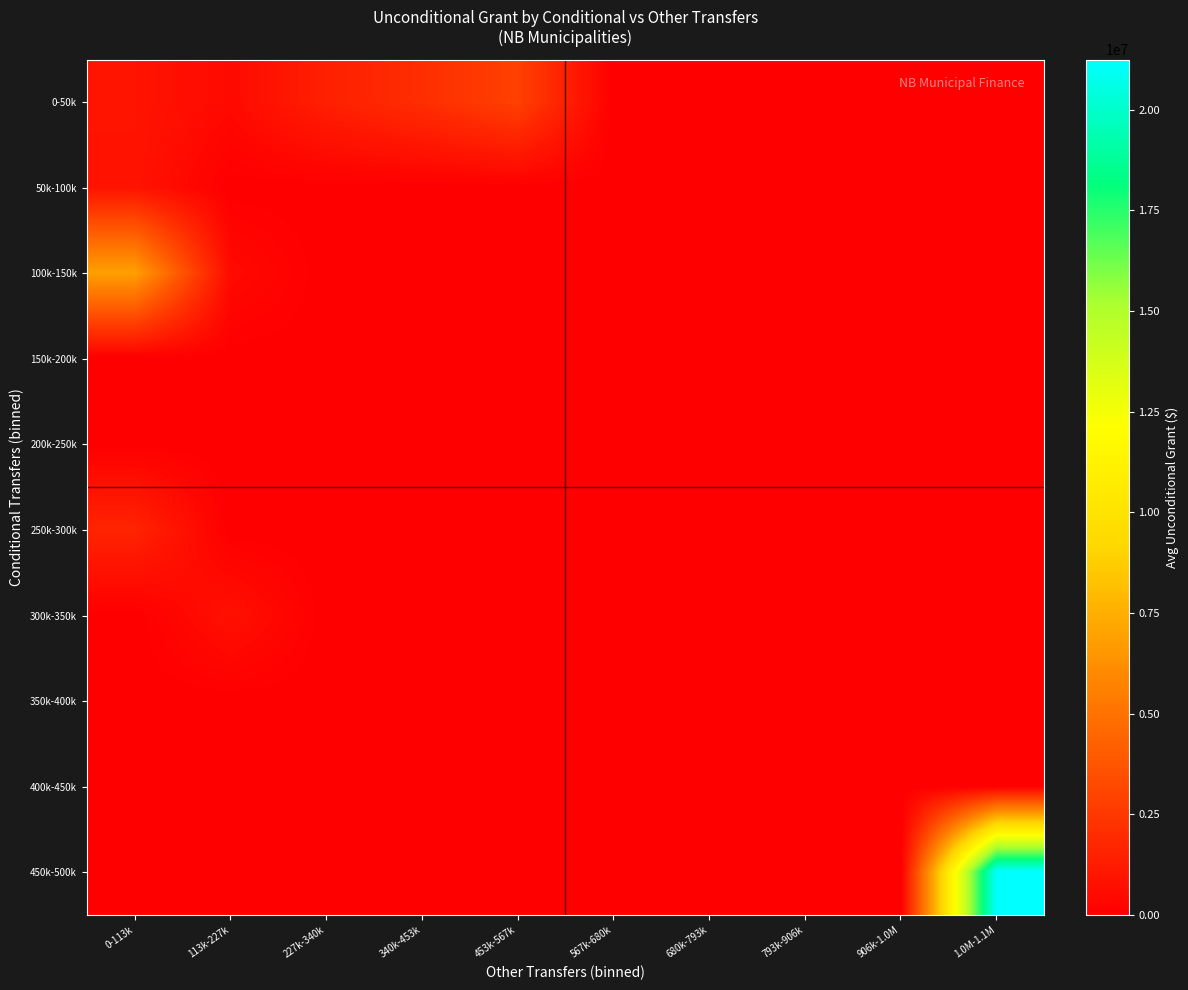

Reading left to right, extract all data points from this chart.

0-50k: 0-113k=921113.0	113k-227k=477014.0	227k-340k=1425955.5	340k-453k=2056130.0	453k-567k=2881649.0	567k-680k=0.0	680k-793k=0.0	793k-906k=0.0	906k-1.0M=0.0	1.0M-1.1M=0.0
50k-100k: 0-113k=898542.0	113k-227k=0.0	227k-340k=0.0	340k-453k=0.0	453k-567k=0.0	567k-680k=0.0	680k-793k=0.0	793k-906k=0.0	906k-1.0M=0.0	1.0M-1.1M=0.0
100k-150k: 0-113k=6902156.0	113k-227k=495700.0	227k-340k=0.0	340k-453k=0.0	453k-567k=0.0	567k-680k=0.0	680k-793k=0.0	793k-906k=0.0	906k-1.0M=0.0	1.0M-1.1M=0.0
150k-200k: 0-113k=0.0	113k-227k=0.0	227k-340k=0.0	340k-453k=0.0	453k-567k=0.0	567k-680k=0.0	680k-793k=0.0	793k-906k=0.0	906k-1.0M=0.0	1.0M-1.1M=0.0
200k-250k: 0-113k=0.0	113k-227k=0.0	227k-340k=0.0	340k-453k=0.0	453k-567k=0.0	567k-680k=0.0	680k-793k=0.0	793k-906k=0.0	906k-1.0M=0.0	1.0M-1.1M=0.0
250k-300k: 0-113k=1601976.0	113k-227k=0.0	227k-340k=0.0	340k-453k=0.0	453k-567k=0.0	567k-680k=0.0	680k-793k=0.0	793k-906k=0.0	906k-1.0M=0.0	1.0M-1.1M=0.0
300k-350k: 0-113k=0.0	113k-227k=766626.0	227k-340k=0.0	340k-453k=0.0	453k-567k=0.0	567k-680k=0.0	680k-793k=0.0	793k-906k=0.0	906k-1.0M=0.0	1.0M-1.1M=0.0
350k-400k: 0-113k=0.0	113k-227k=0.0	227k-340k=0.0	340k-453k=0.0	453k-567k=0.0	567k-680k=0.0	680k-793k=0.0	793k-906k=0.0	906k-1.0M=0.0	1.0M-1.1M=0.0
400k-450k: 0-113k=0.0	113k-227k=0.0	227k-340k=0.0	340k-453k=0.0	453k-567k=0.0	567k-680k=0.0	680k-793k=0.0	793k-906k=0.0	906k-1.0M=0.0	1.0M-1.1M=0.0
450k-500k: 0-113k=0.0	113k-227k=0.0	227k-340k=0.0	340k-453k=0.0	453k-567k=0.0	567k-680k=0.0	680k-793k=0.0	793k-906k=0.0	906k-1.0M=0.0	1.0M-1.1M=21245578.0